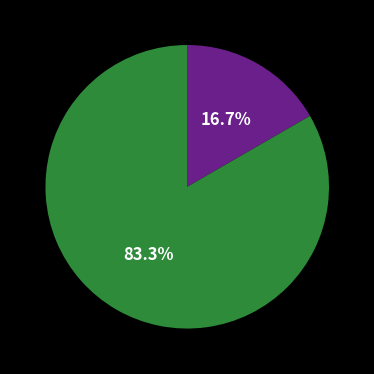

Does any single category account for the majority?

Yes